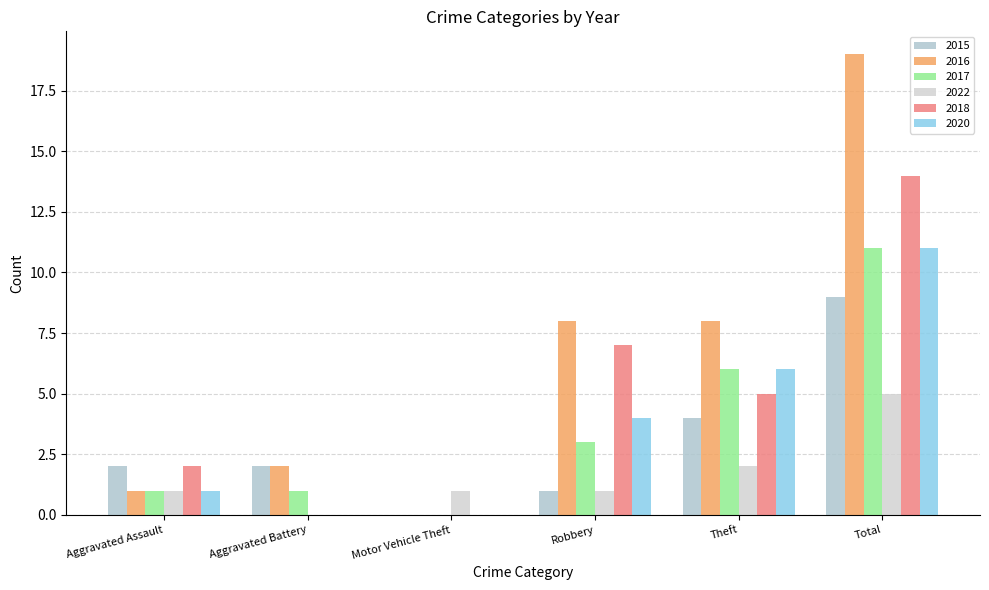

Reading left to right, extract all data points from this chart.

2015: 2	2	0	1	4	9
2016: 1	2	0	8	8	19
2017: 1	1	0	3	6	11
2022: 1	0	1	1	2	5
2018: 2	0	0	7	5	14
2020: 1	0	0	4	6	11